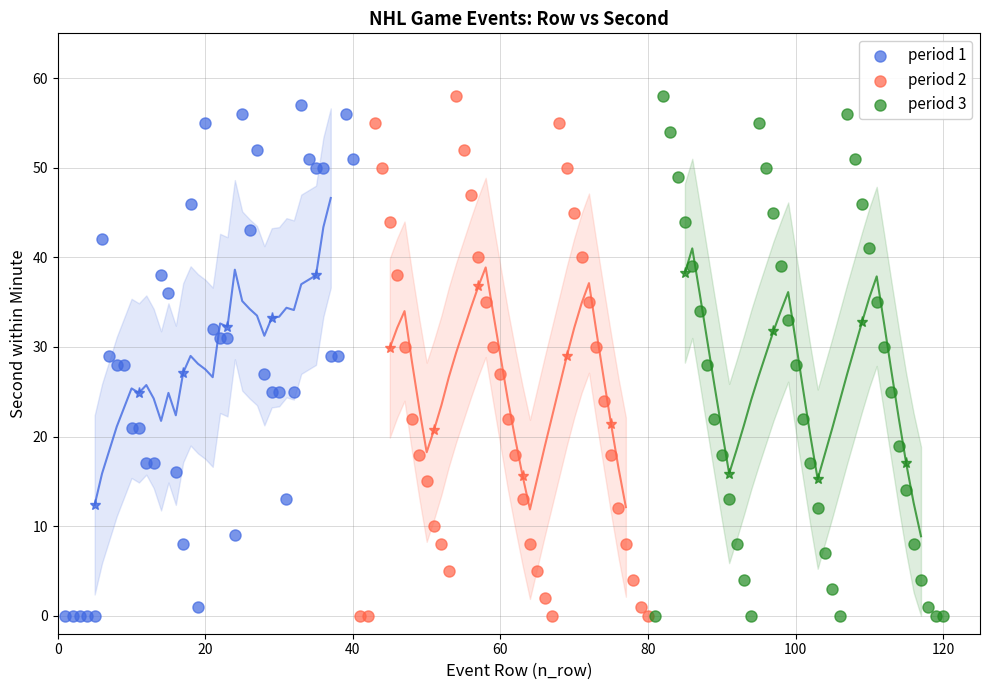

What are all the series names shown in the legend?

period 1, period 2, period 3